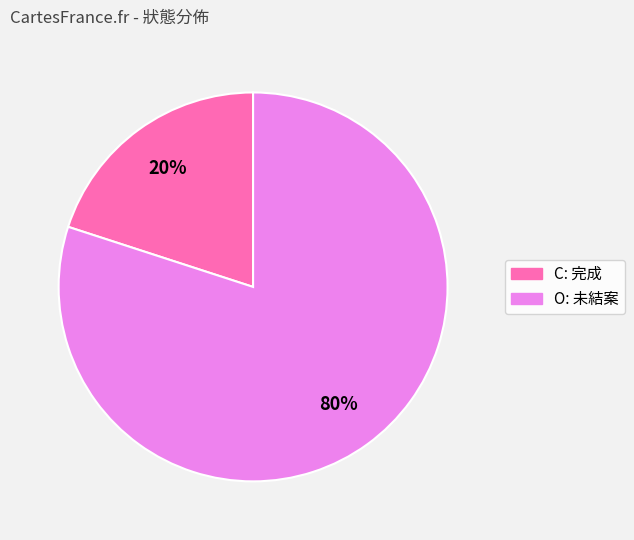

How many segments does this pie chart have?

2